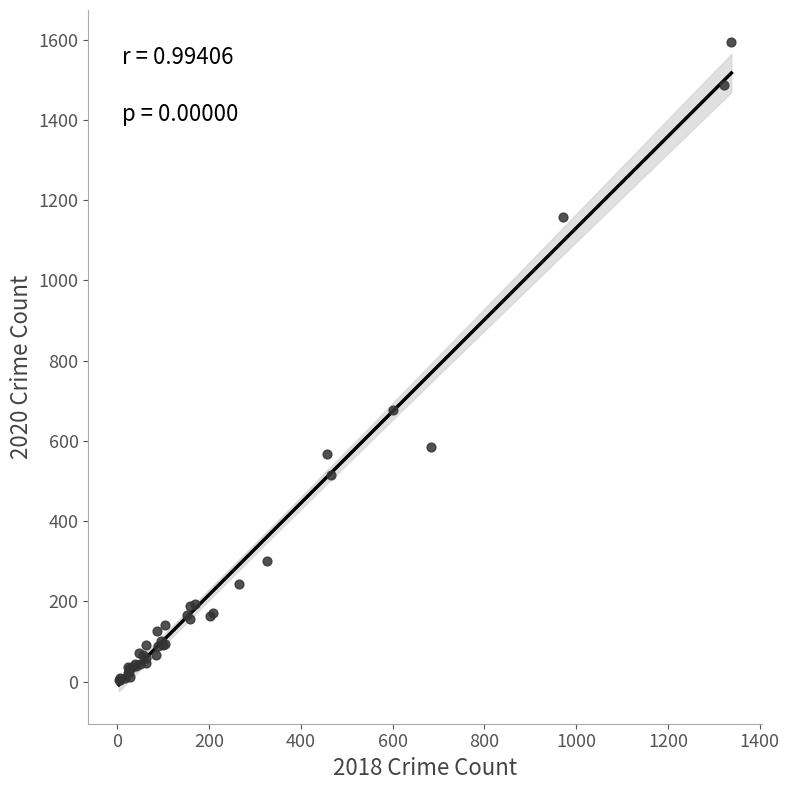

What Y value in the scatter plot is closest to 798?

678